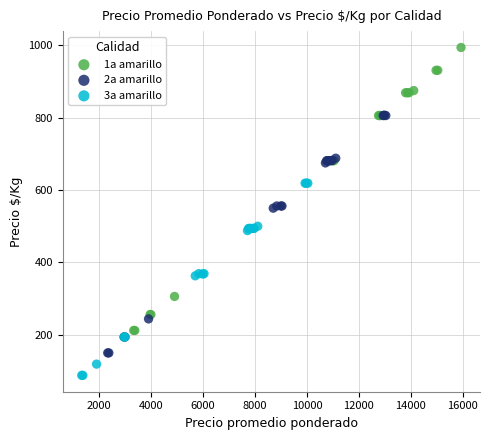

Which series contains the highest Y value?

1a amarillo